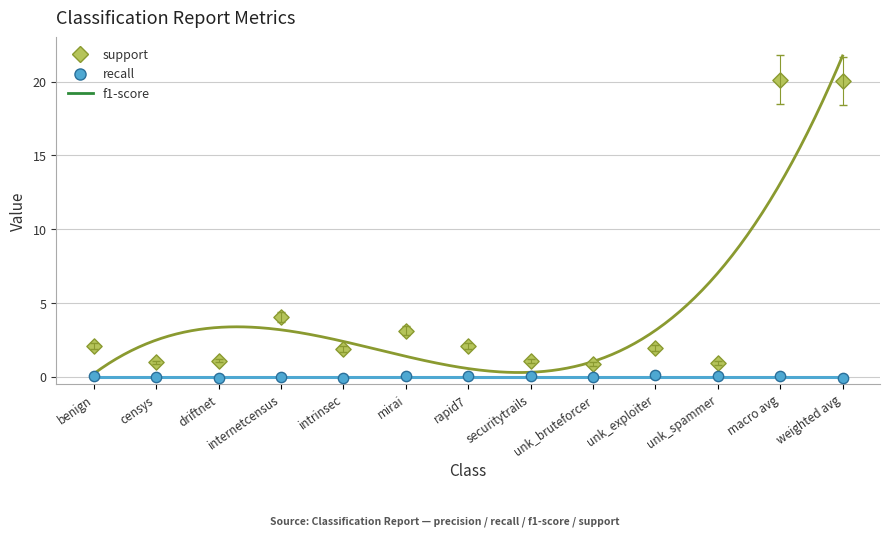

Is the value of f1-score at intrinsec greater than the value of recall at mirai?

No